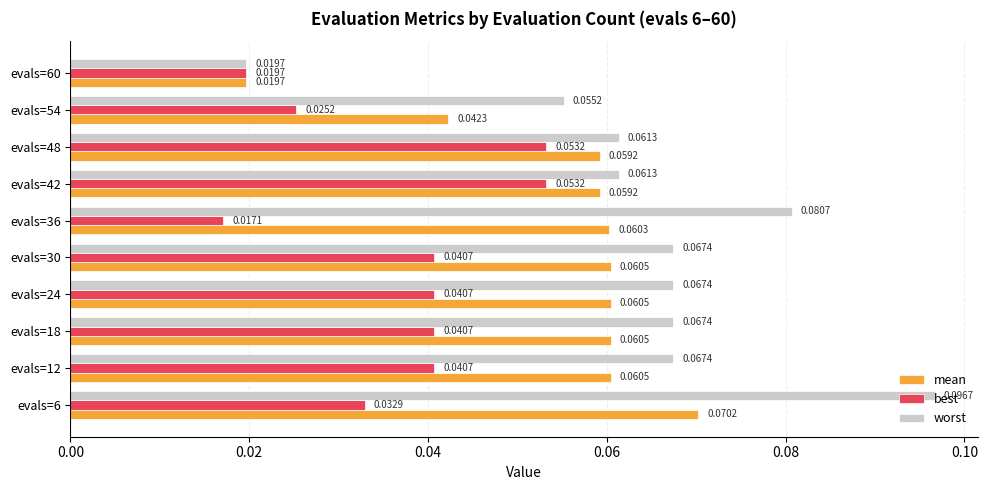

What is the sum of all mean values?

0.6